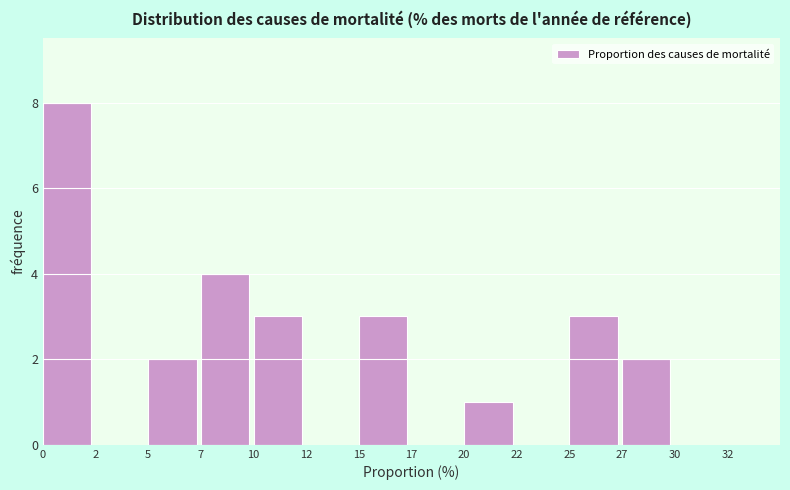

Reading left to right, transcribe all the data shown in this chart.

0=8	2=0	5=2	7=4	10=3	12=0	15=3	17=0	20=1	22=0	25=3	27=2	30=0	32=0